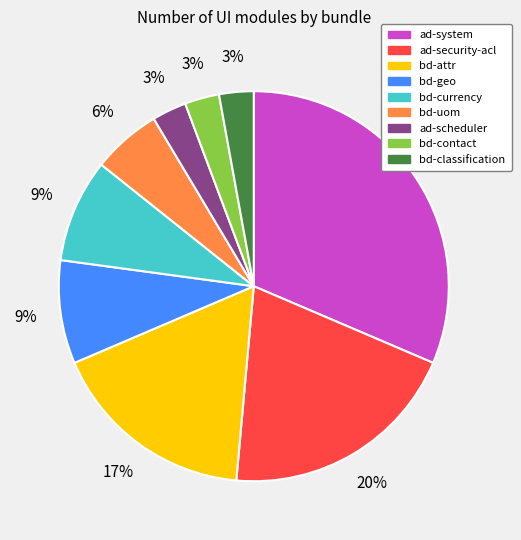

To the nearest percent, what is the combined percentage of ad-security-acl and ad-scheduler?

23%